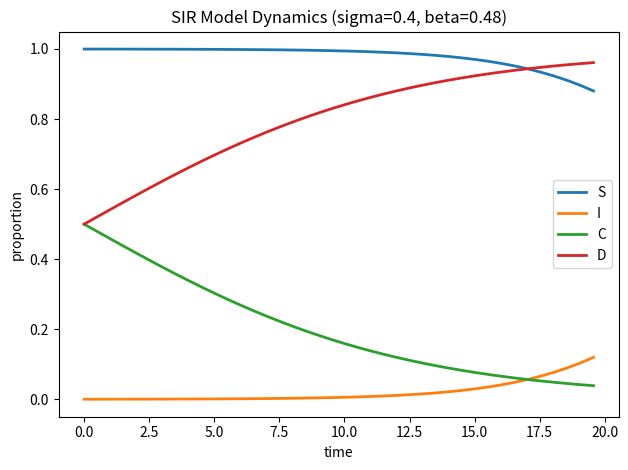

True or false: I and D cross at least once.

False